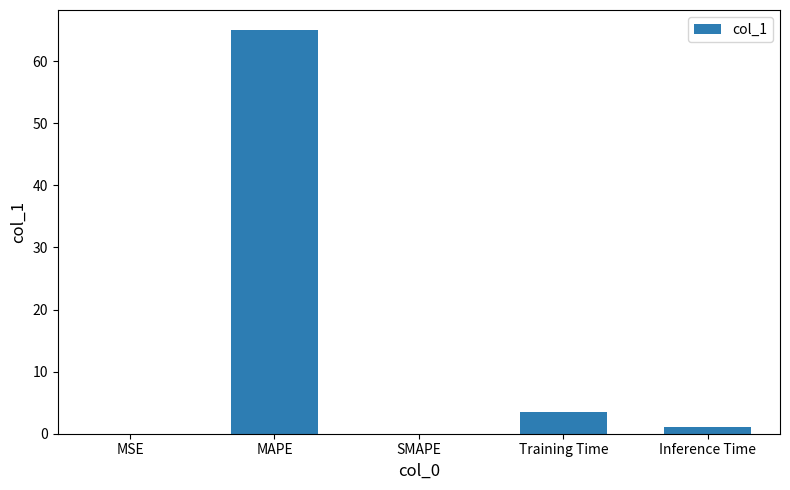

Does the chart contain stacked bars?

No